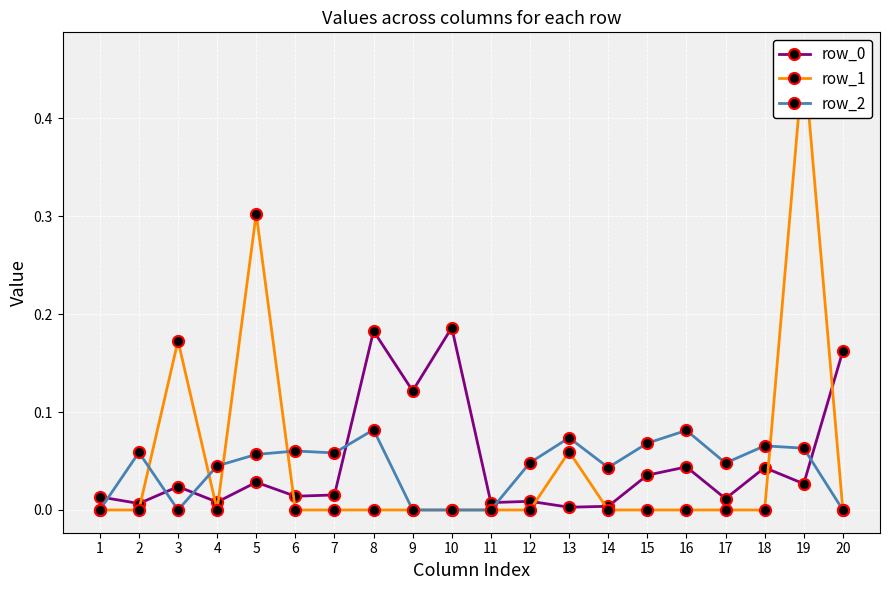

At which category does the chart reach its peak across all series?

19